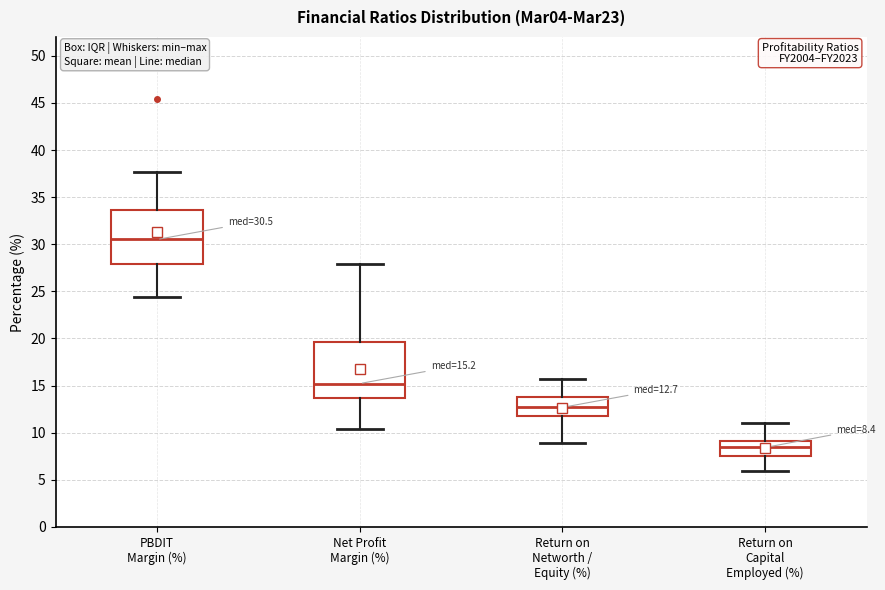

Which box has the lowest median line?

Return on Capital Employed (%)